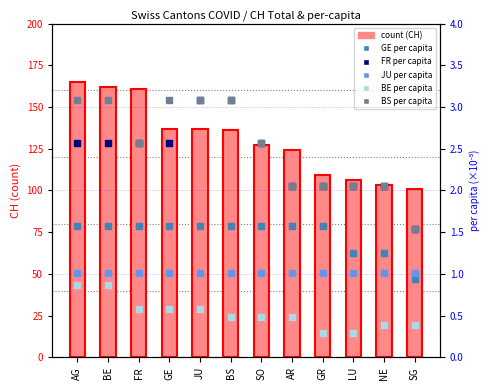

Which series contains the highest Y value?

count